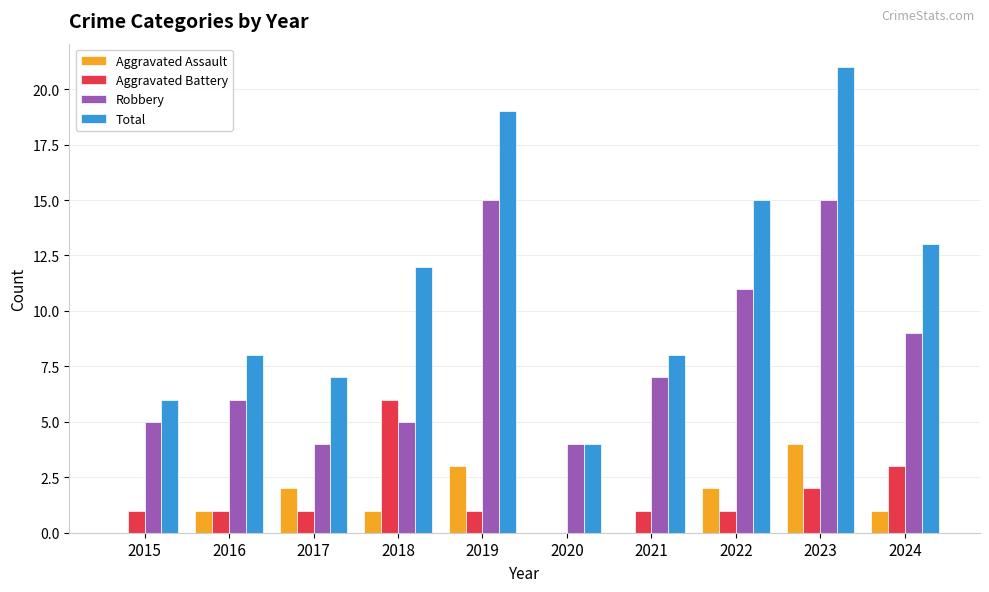

Reading left to right, what are all the values shown in this chart?

Aggravated Assault: 2015=0	2016=1	2017=2	2018=1	2019=3	2020=0	2021=0	2022=2	2023=4	2024=1
Aggravated Battery: 2015=1	2016=1	2017=1	2018=6	2019=1	2020=0	2021=1	2022=1	2023=2	2024=3
Robbery: 2015=5	2016=6	2017=4	2018=5	2019=15	2020=4	2021=7	2022=11	2023=15	2024=9
Total: 2015=6	2016=8	2017=7	2018=12	2019=19	2020=4	2021=8	2022=15	2023=21	2024=13